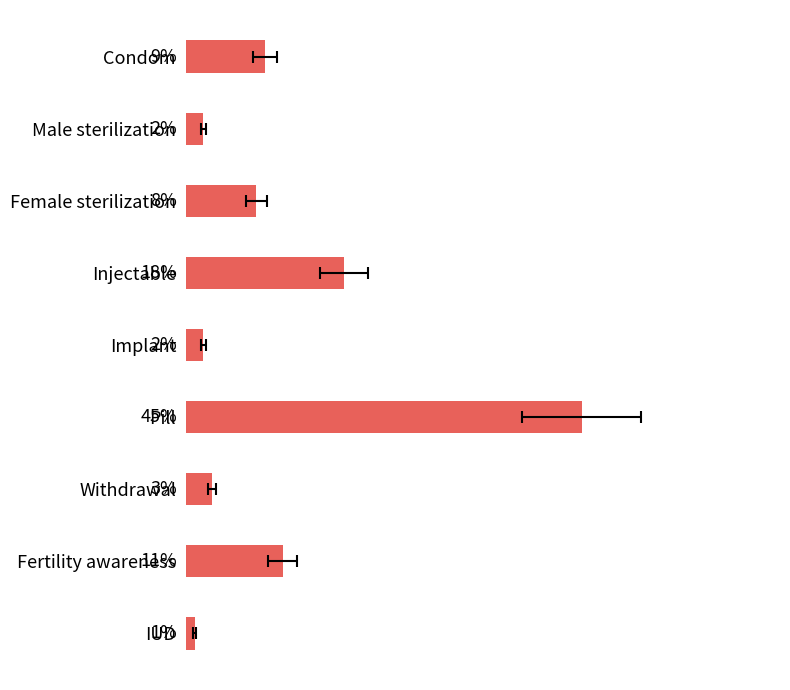

The chart shows a value of 0.0 at Withdrawal. True or false?

True